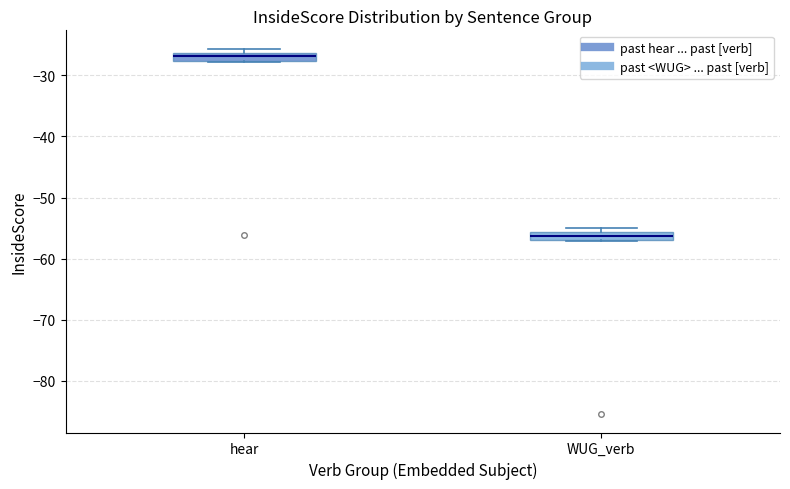

Which box's median line is the lowest?

WUG_verb